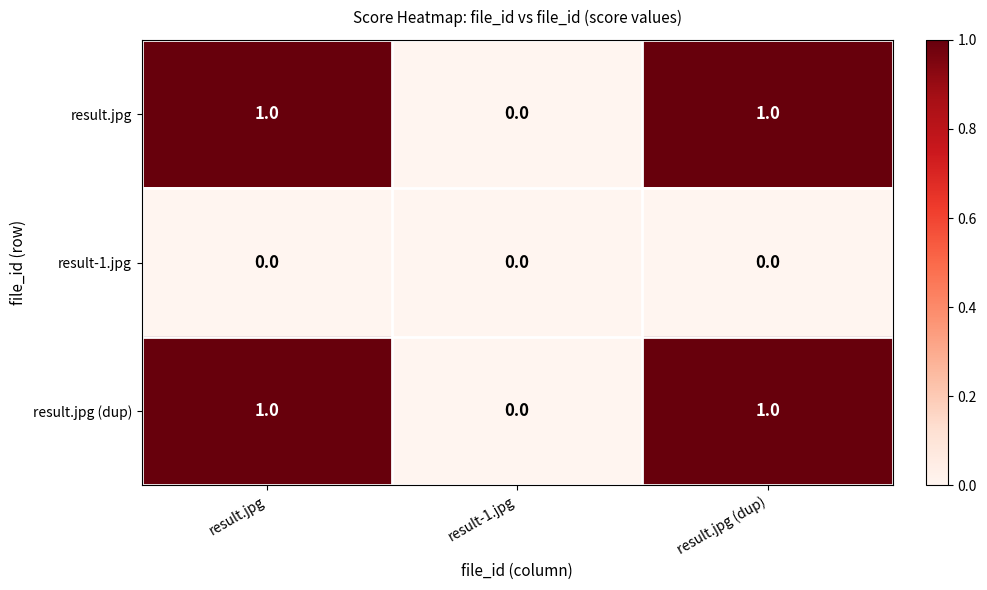

Reading left to right, extract all data points from this chart.

result.jpg: 1	0	1
result-1.jpg: 0	0	0
result.jpg (dup): 1	0	1